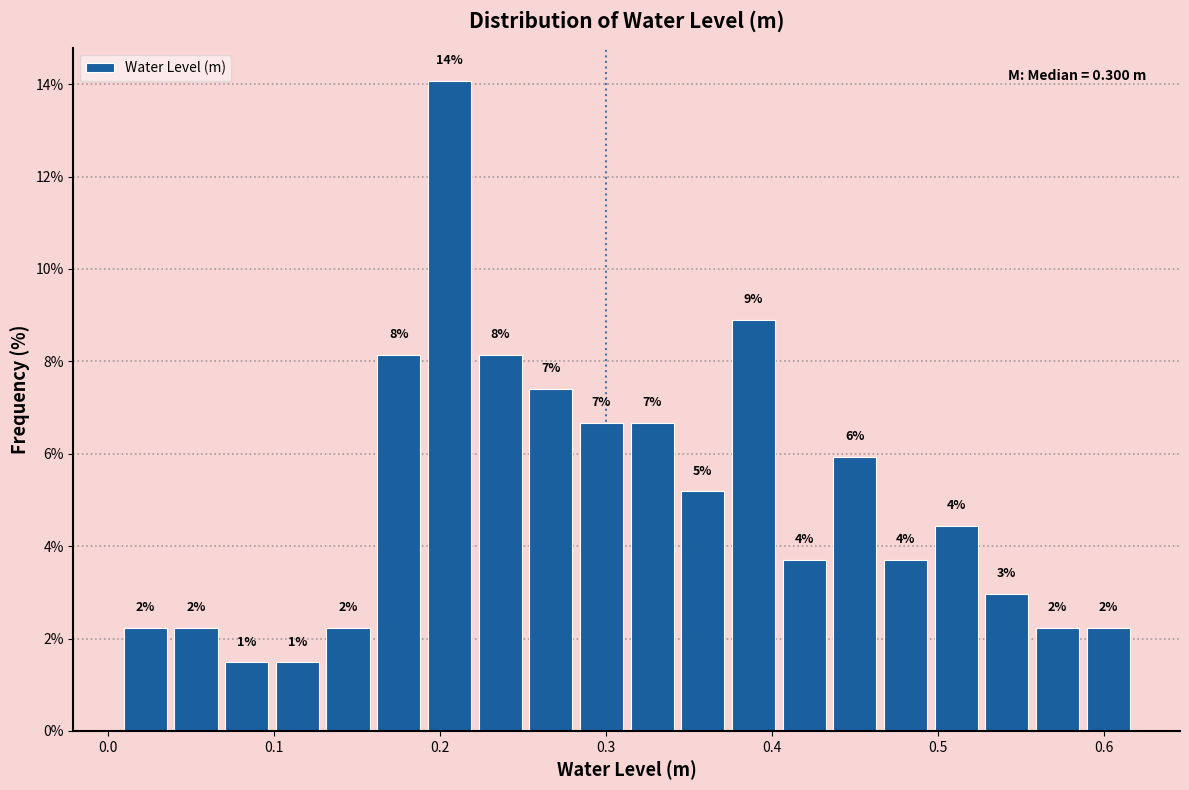

Read against the x-axis, roughly where is the centre of the tallest bar?

0.21